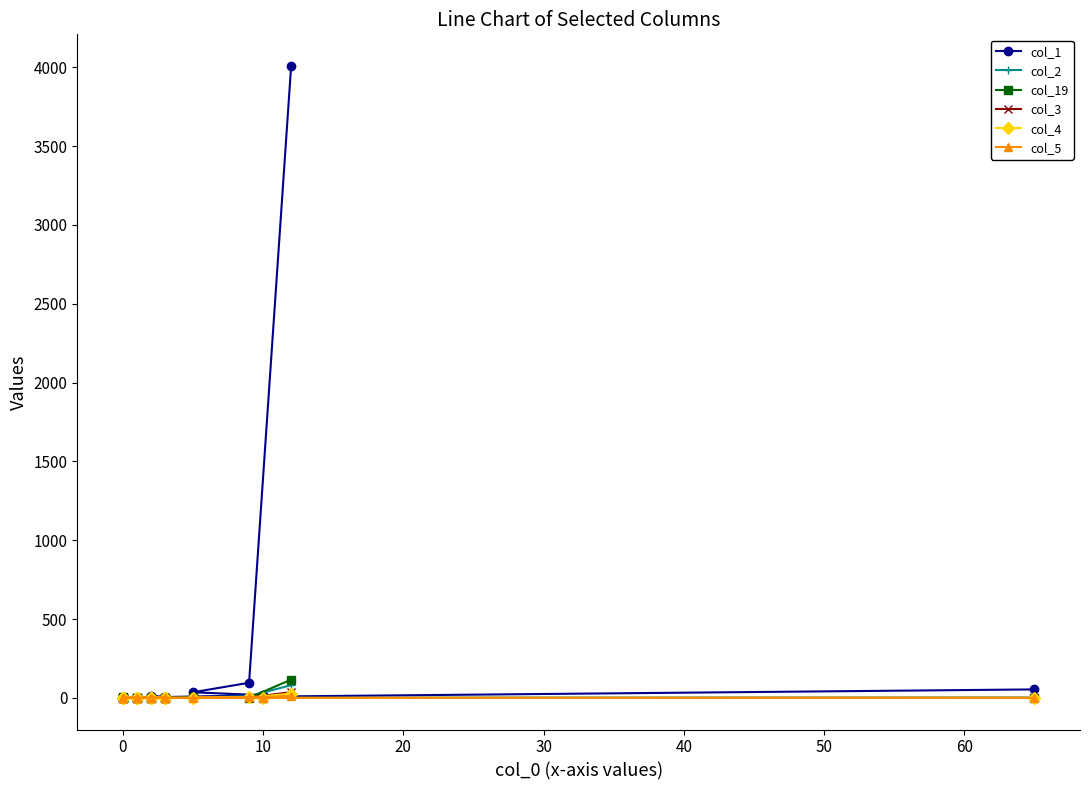

Which series has the widest spread of values?

col_1